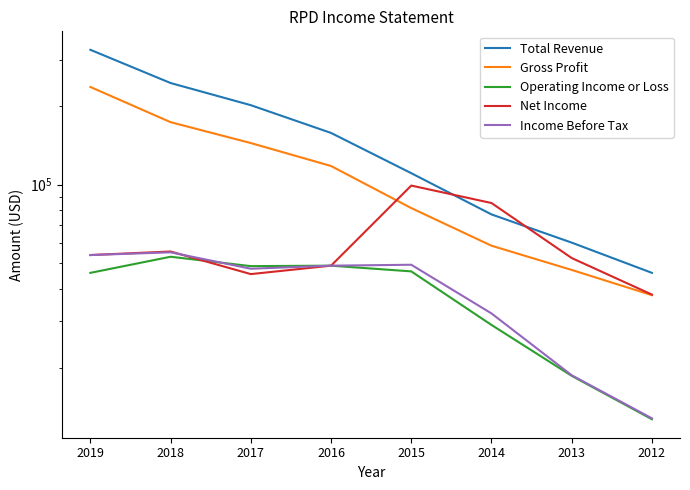

What is the approximate value of Total Revenue at 2014, to the nearest 50?

76900